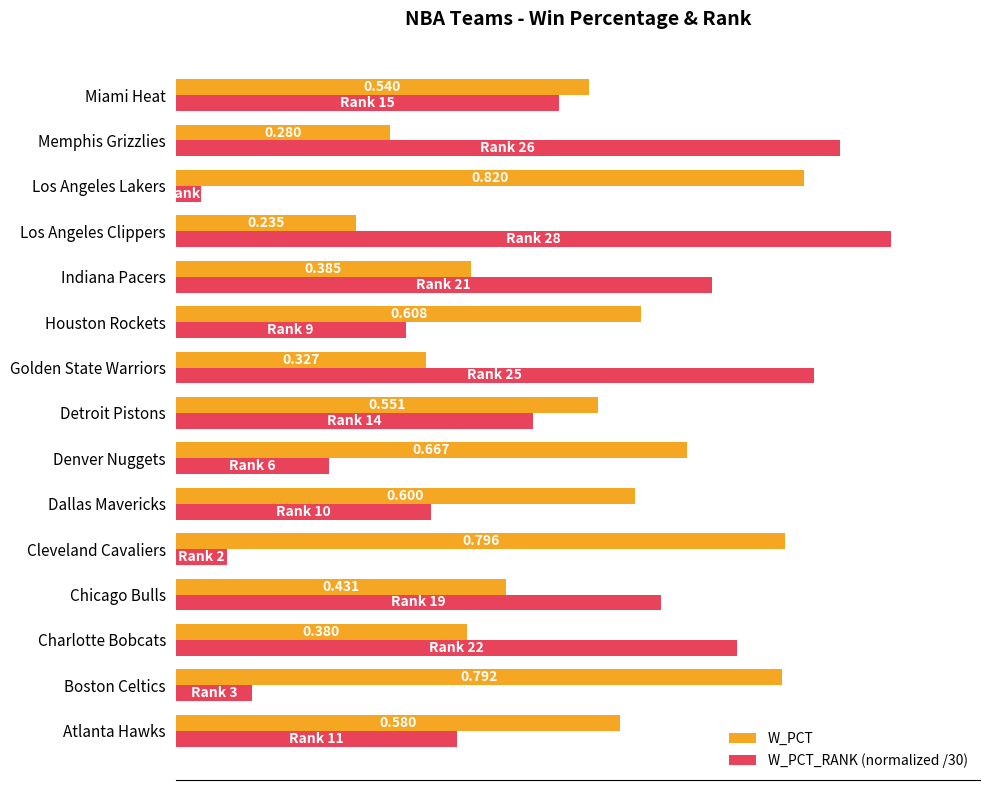

At which category is the sum across all series the highest?

Los Angeles Clippers